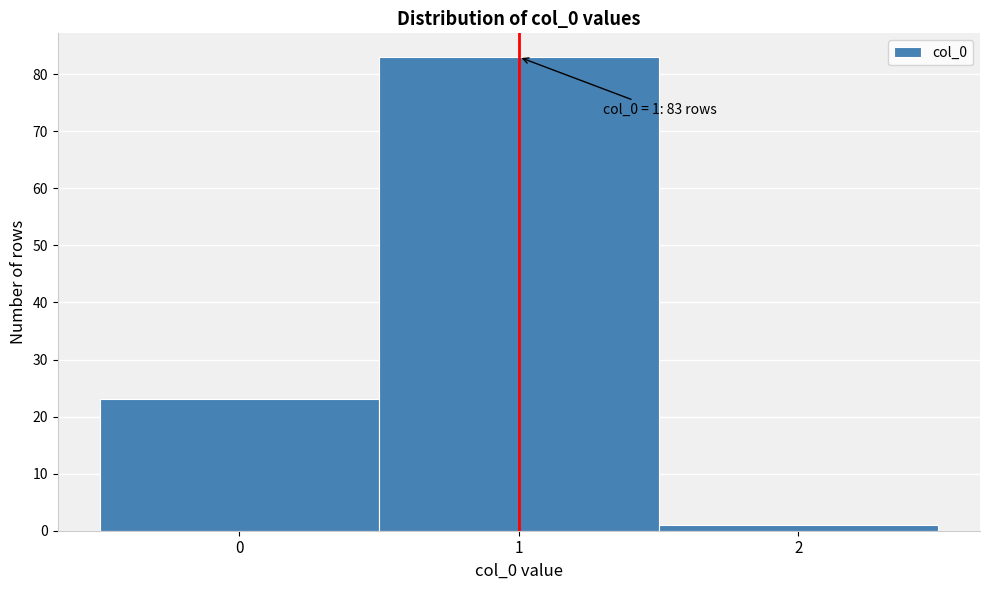

Reading right to left, transcribe all the data shown in this chart.

2=1	1=83	0=23